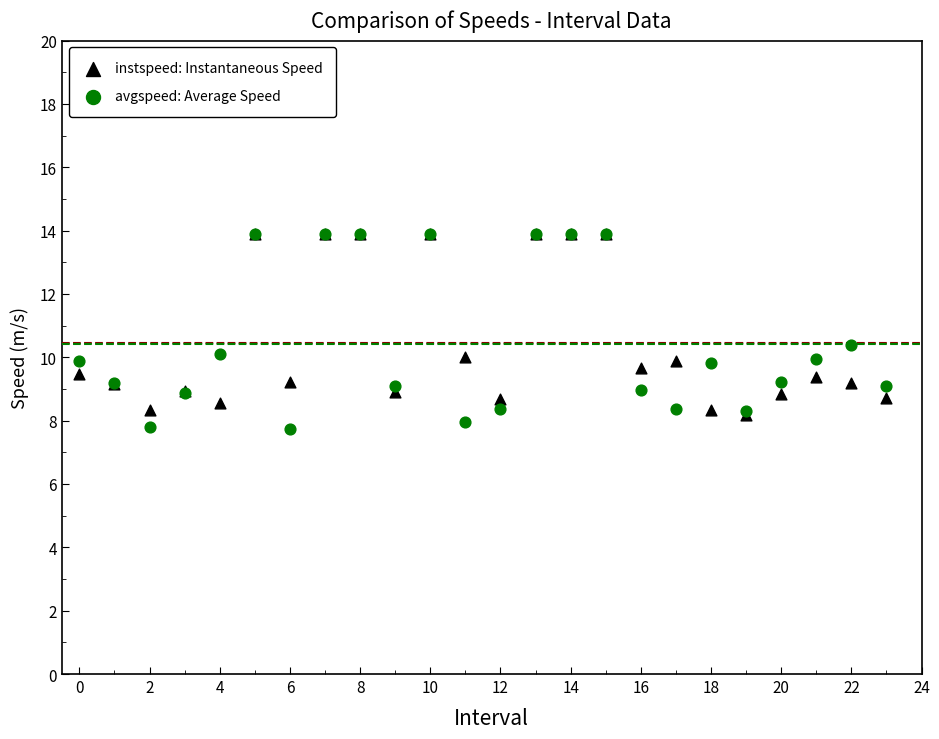

What are all the series names shown in the legend?

instspeed: Instantaneous Speed, avgspeed: Average Speed